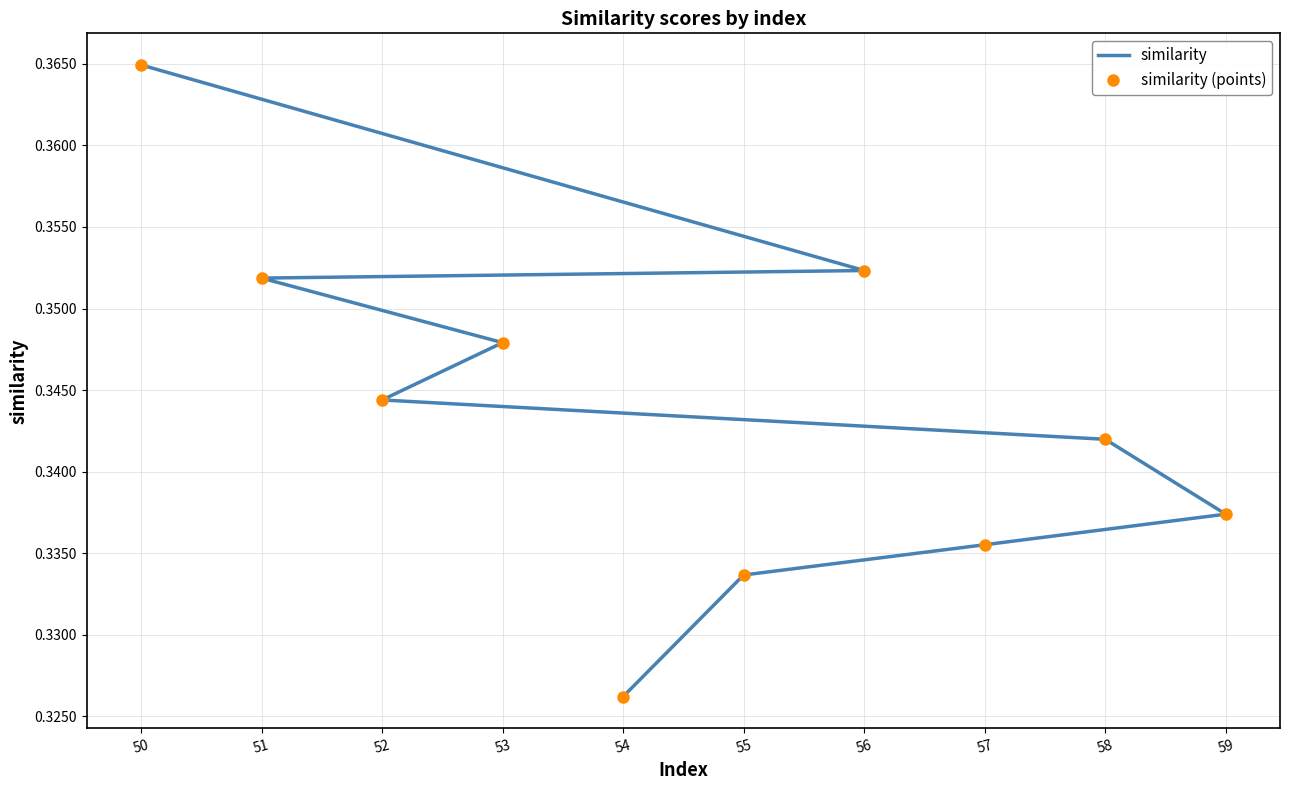

Is it true that similarity equals 0.4 at 56?

True